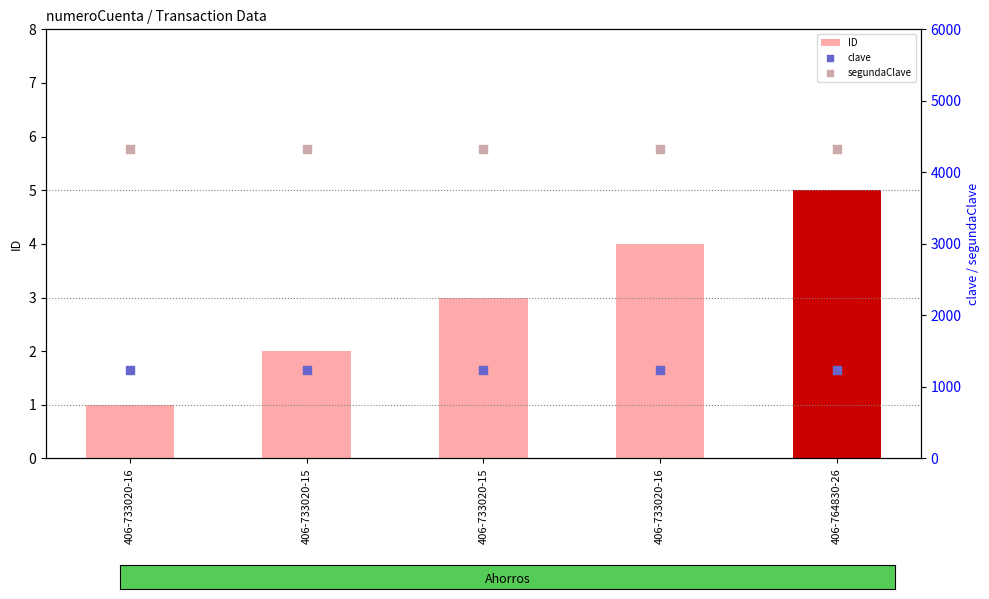

Which series reaches the maximum Y coordinate?

segundaClave